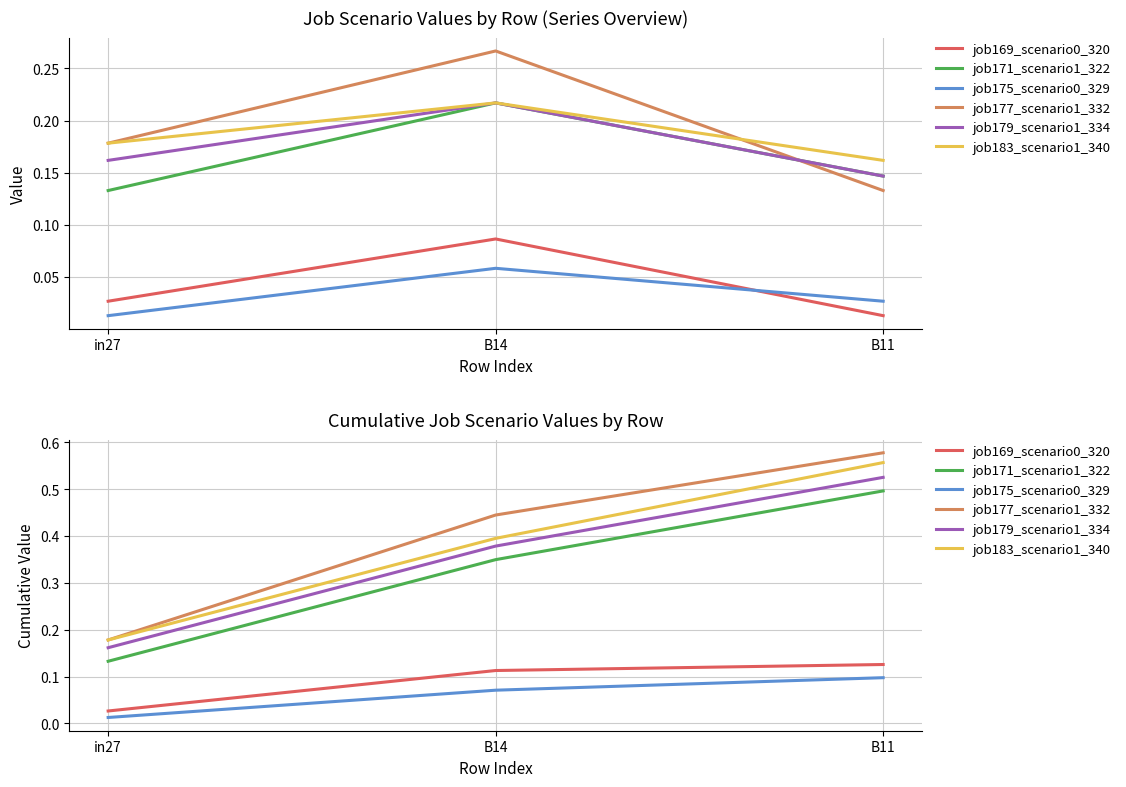

Reading left to right, transcribe all the data shown in this chart.

job169_scenario0_320: in27=0.0	B14=0.1	B11=0.1
job171_scenario1_322: in27=0.1	B14=0.3	B11=0.5
job175_scenario0_329: in27=0.0	B14=0.1	B11=0.1
job177_scenario1_332: in27=0.2	B14=0.4	B11=0.6
job179_scenario1_334: in27=0.2	B14=0.4	B11=0.5
job183_scenario1_340: in27=0.2	B14=0.4	B11=0.6